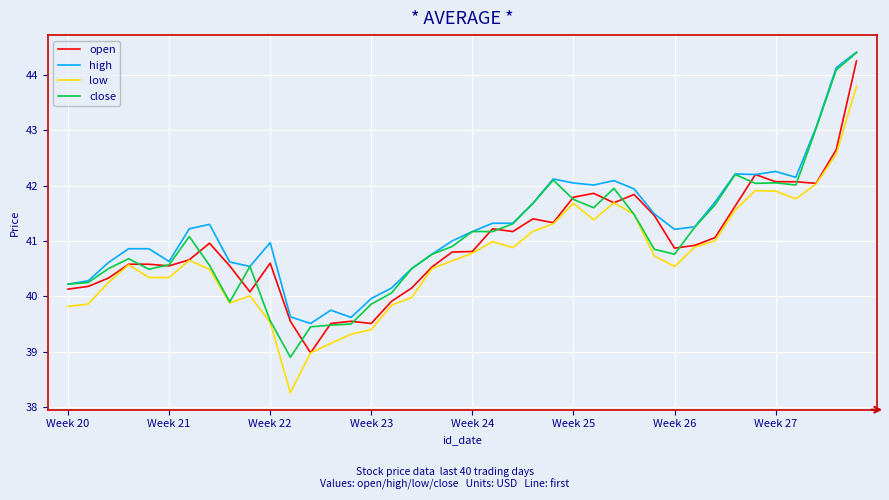

What is the minimum value for open?

39.0